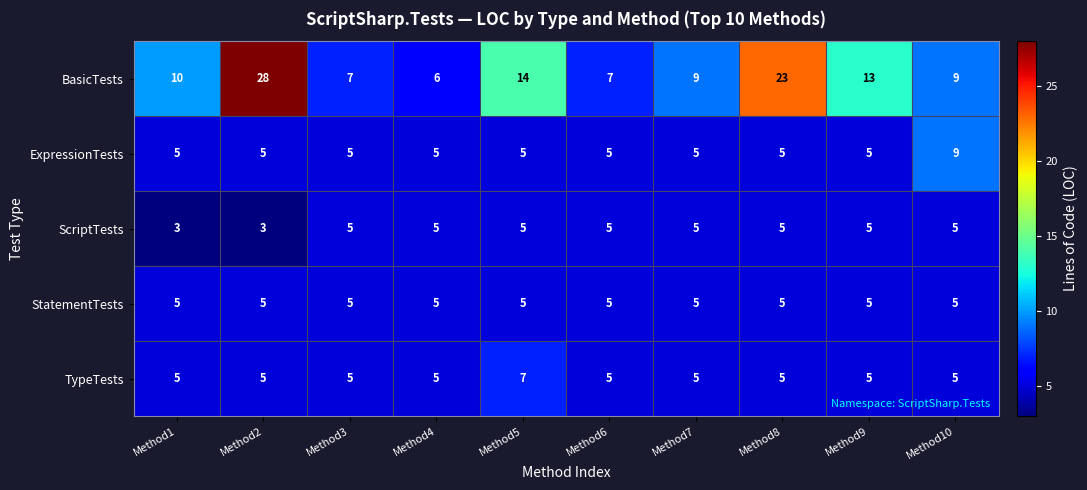

What is the maximum value shown in the chart?

28